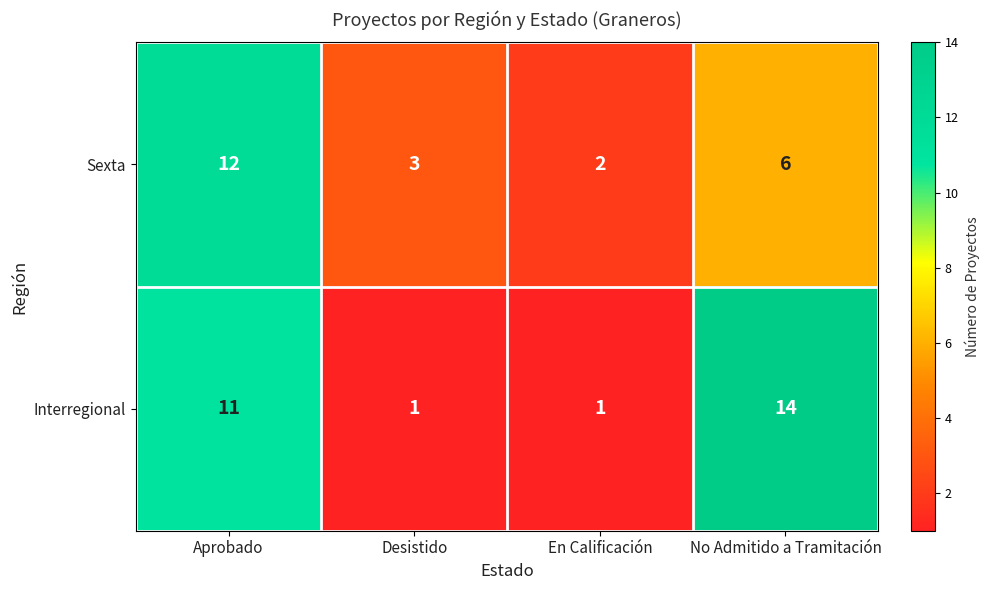

What is the average value of the Sexta series?

6